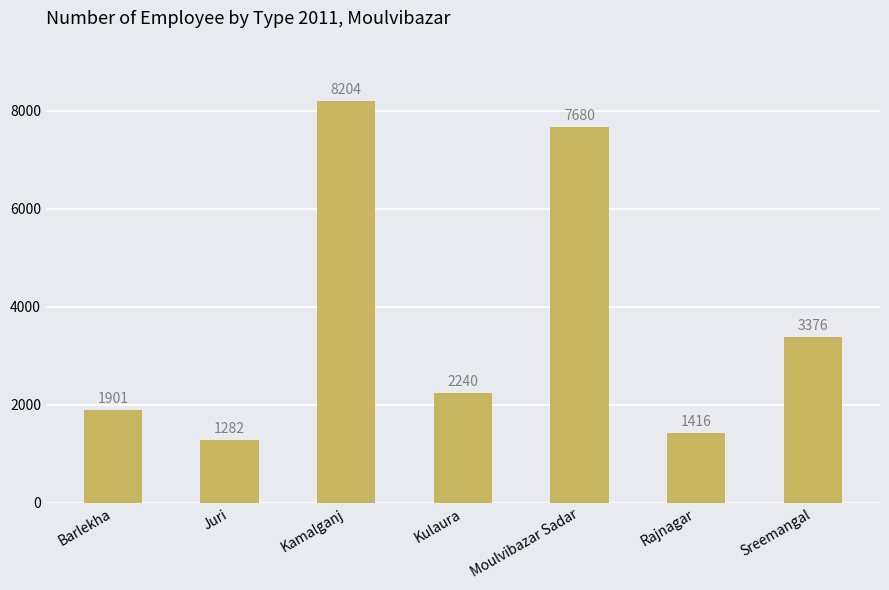

What value does the data have at Rajnagar?

1416